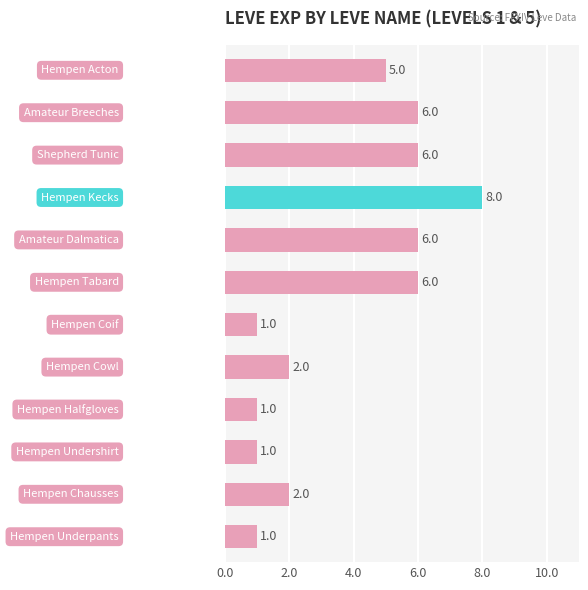

What is the average value?

4